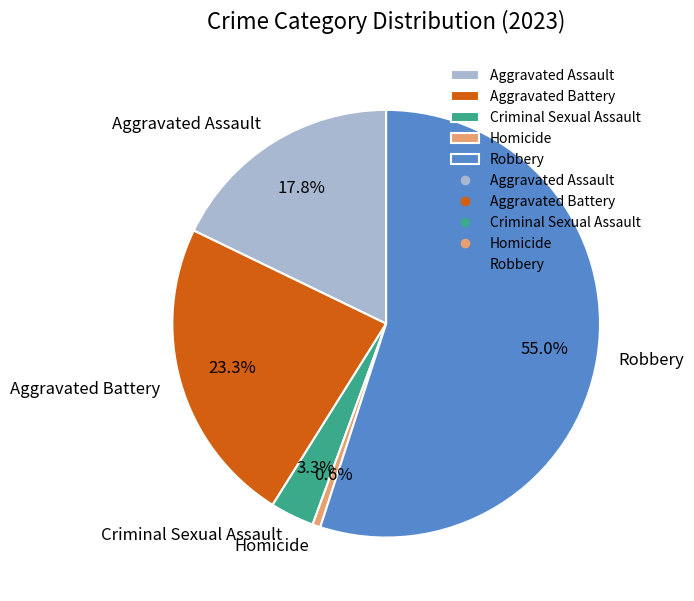

Is it true that Aggravated Assault is 4% of the pie?

False